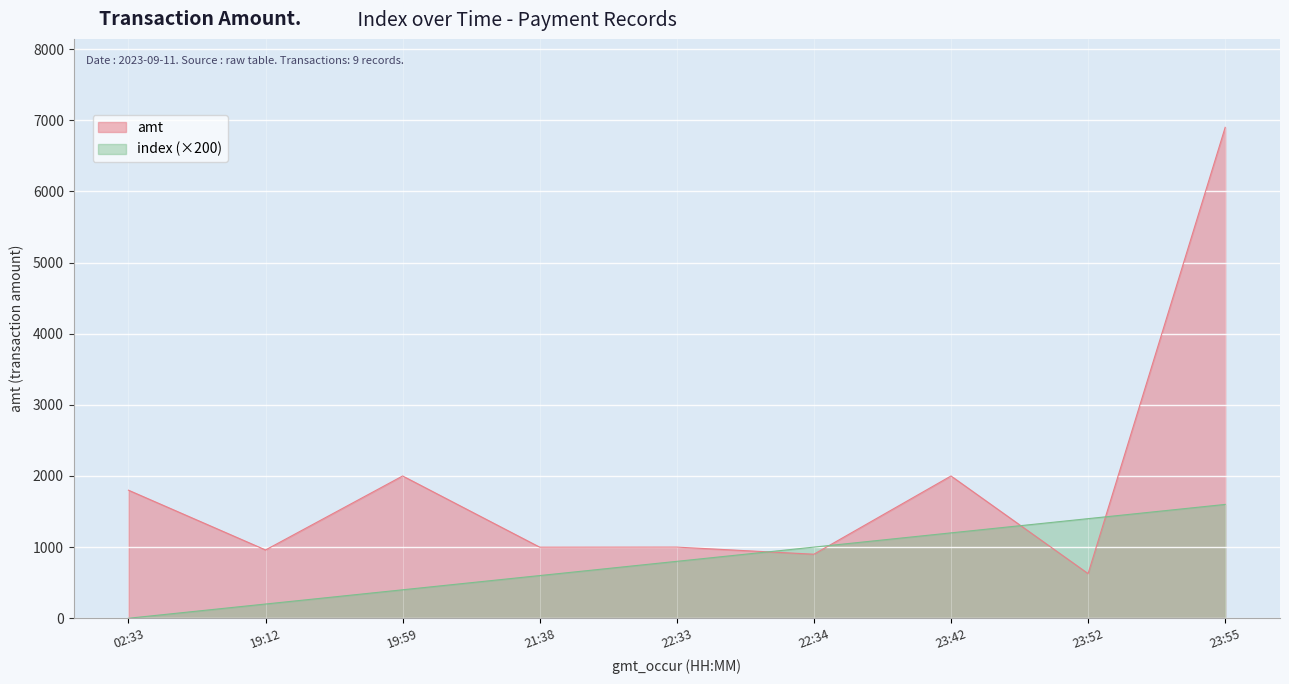

Which label corresponds to the smallest value in the chart?

02:33